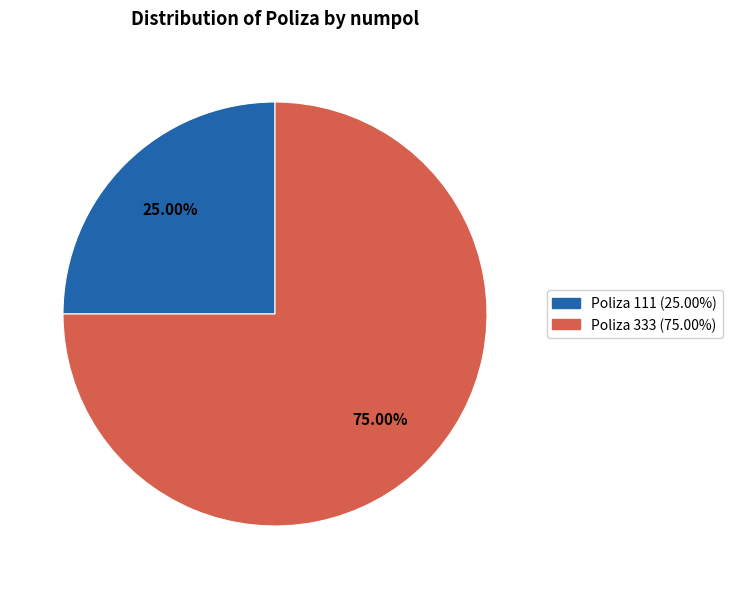

Is there any slice that represents more than half of the pie?

Yes